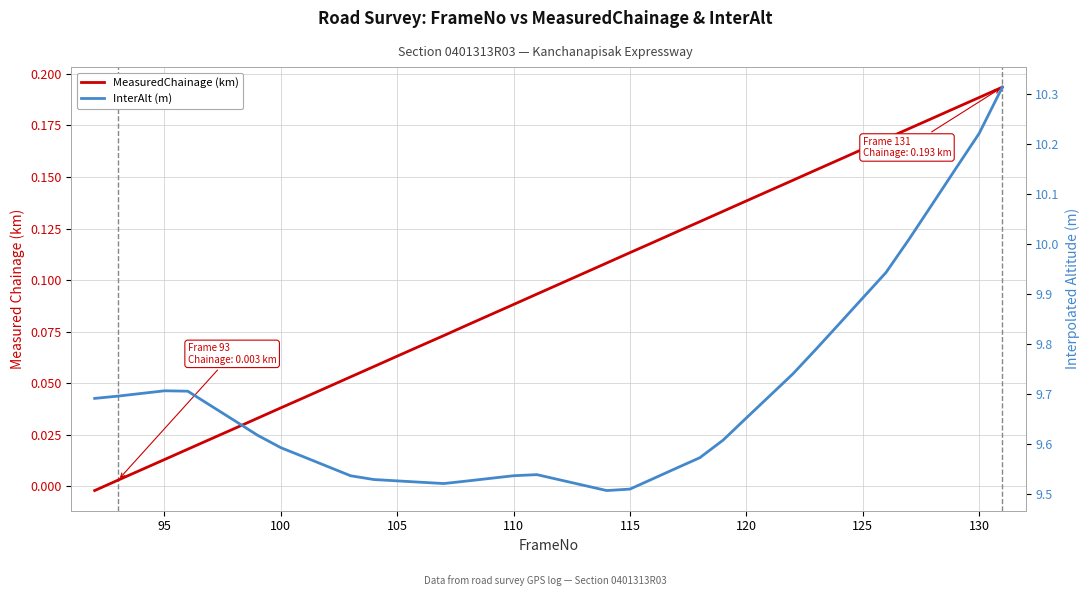

How many lines are shown in the chart?

2